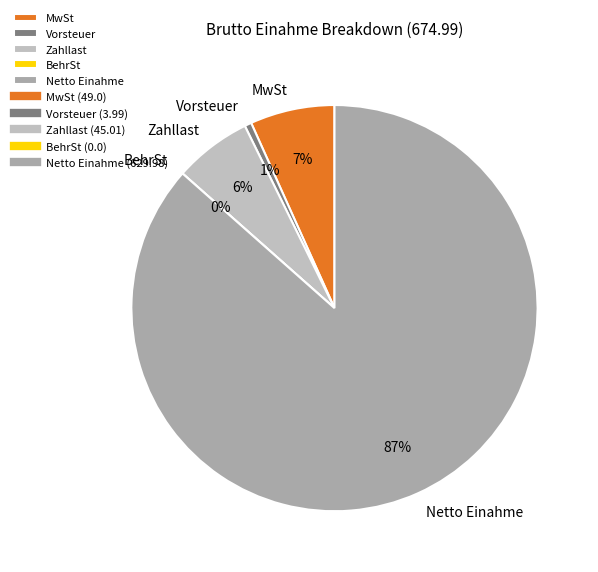

To the nearest percent, what portion does Netto Einahme represent?

87%